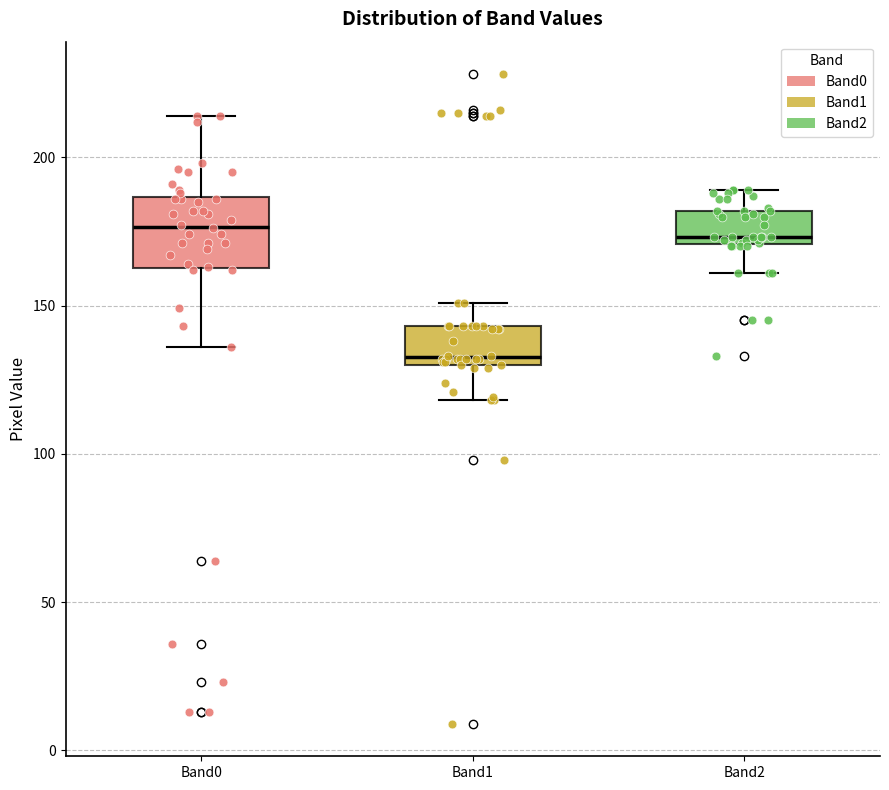

Reading left to right, read every box against the y-axis: the position of its median line, the range the box covers, and the ends of its whiskers. The values are not printed on the chart, so give them approximately, as read against the axis.

Band0: median 175, box 165 to 185, whiskers 135 to 215
Band1: median 135, box 130 to 145, whiskers 120 to 150
Band2: median 175, box 170 to 180, whiskers 160 to 190